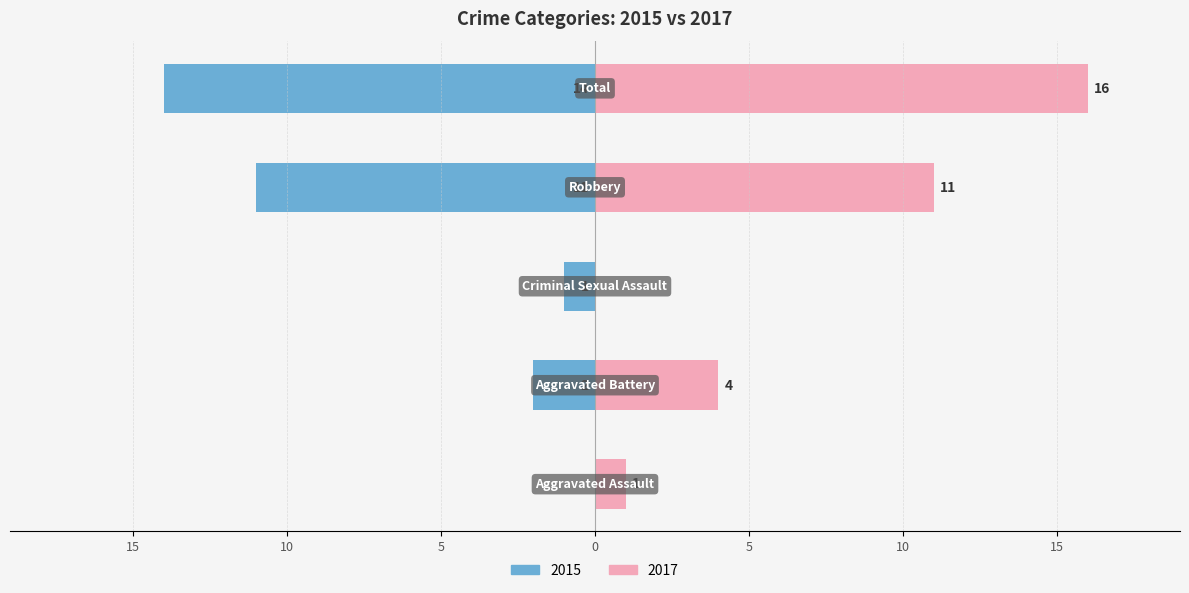

Which series has the largest total across all categories?

2017